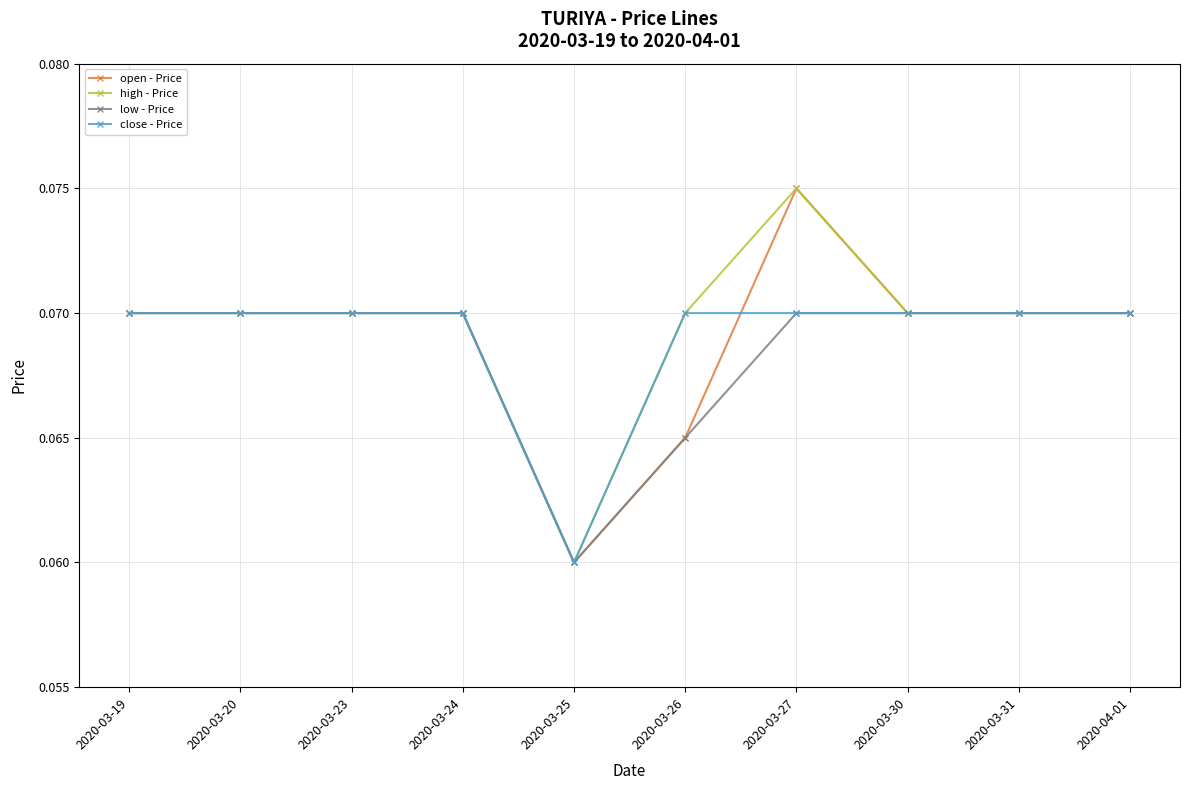

Count the number of categories in the chart.

10